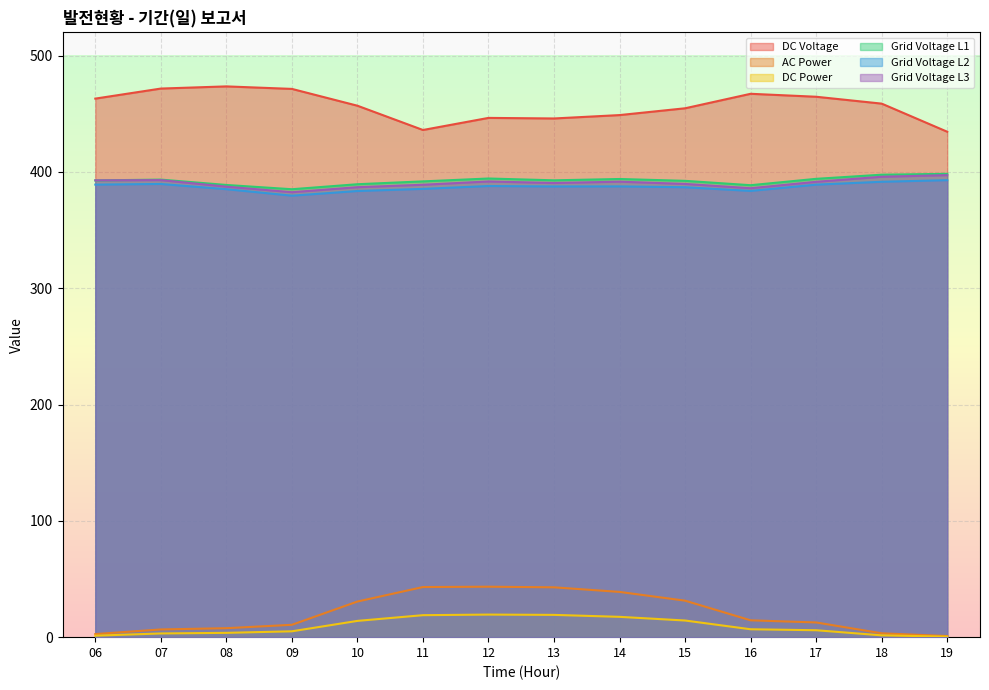

What is the total value across all series at 14?

1678.4